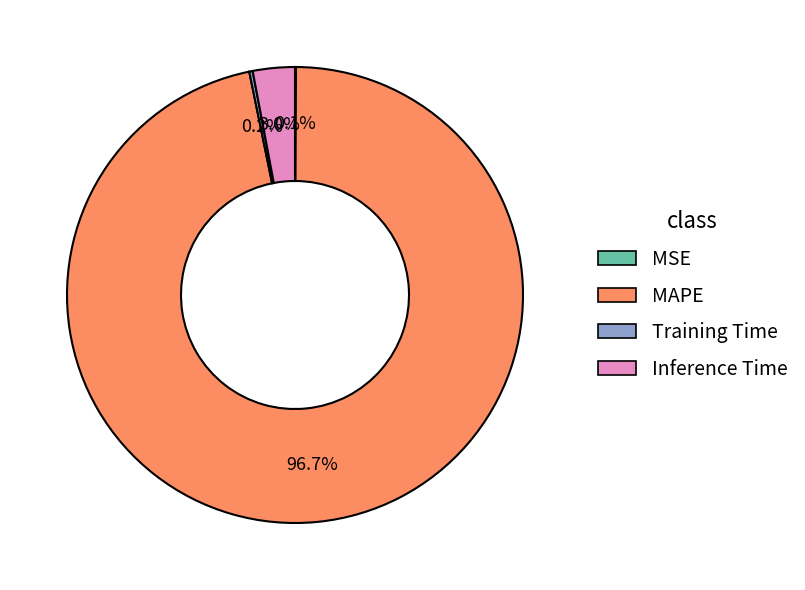

Which category has the biggest portion of the pie?

MAPE